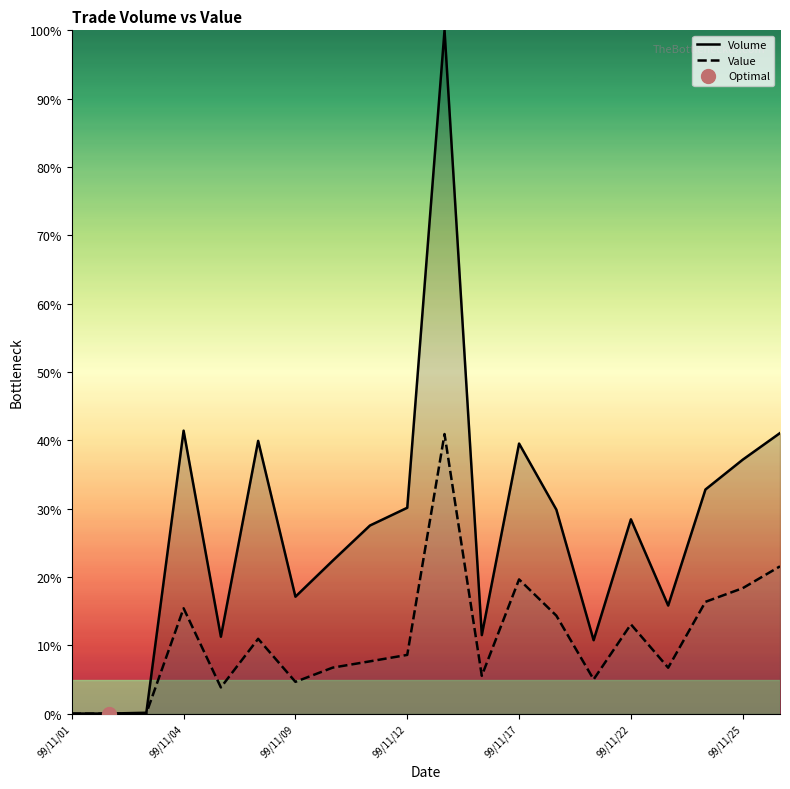

Is it true that Value equals 1.5 at 99/11/09?

False